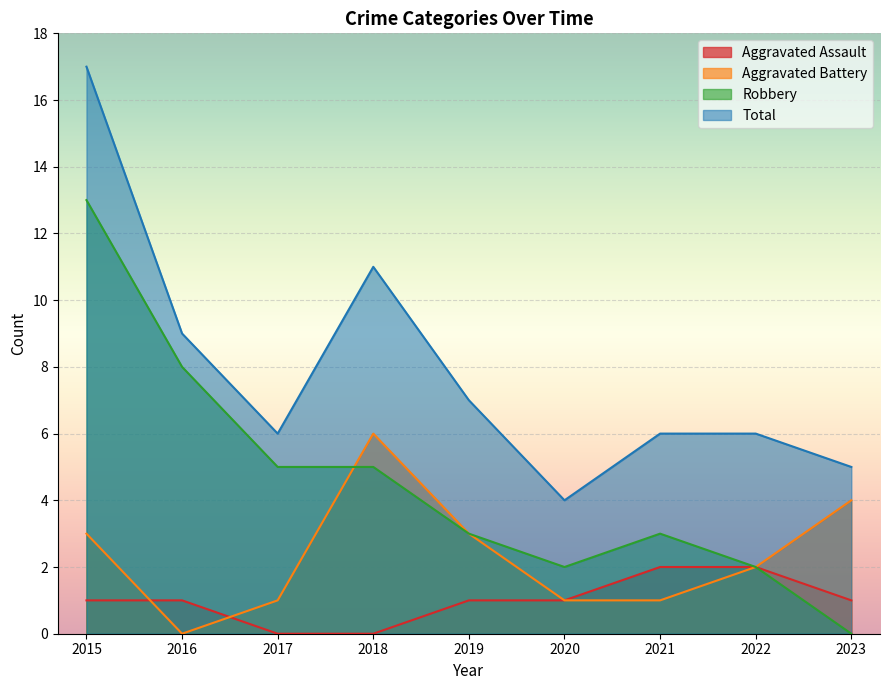

True or false: Aggravated Battery has a value of 2 at 2022.

True